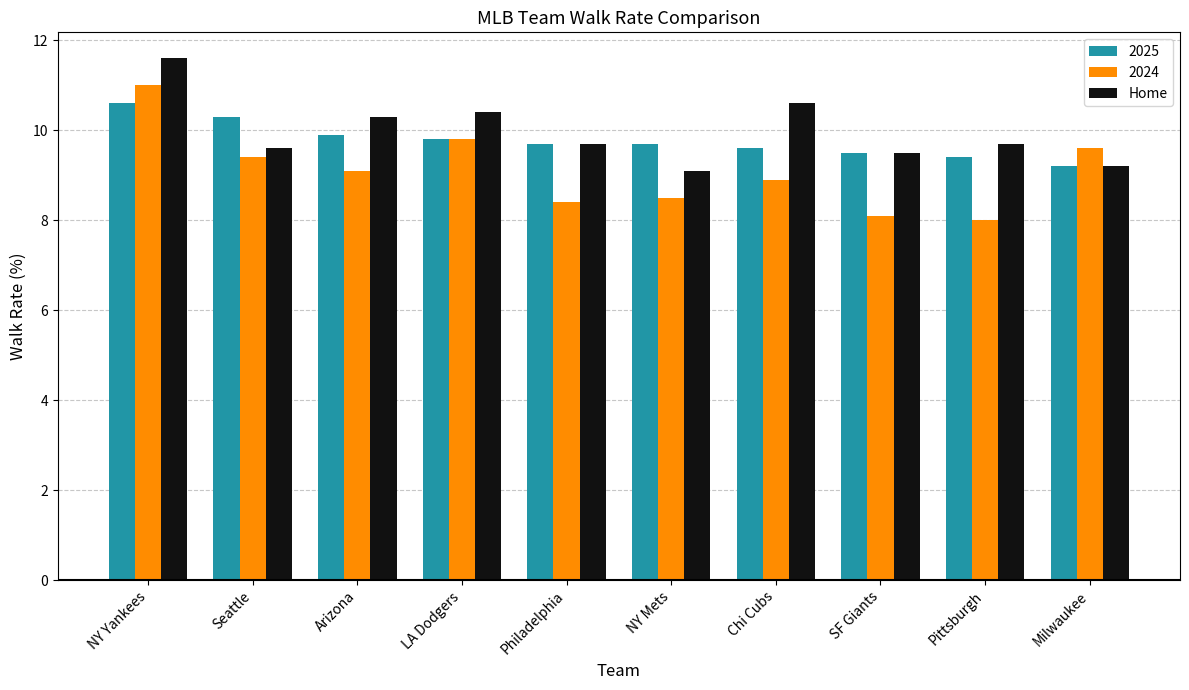

Which series changed the most between Arizona and NY Mets?

Home